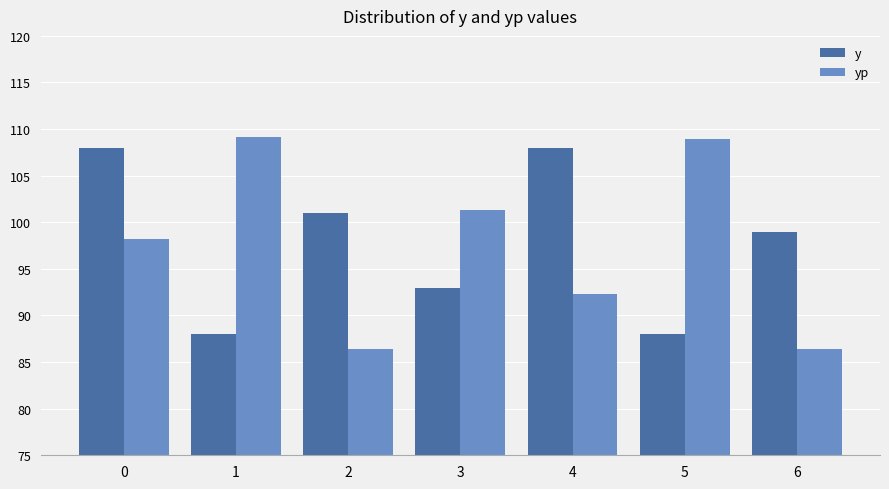

How many distinct data groups are displayed?

2